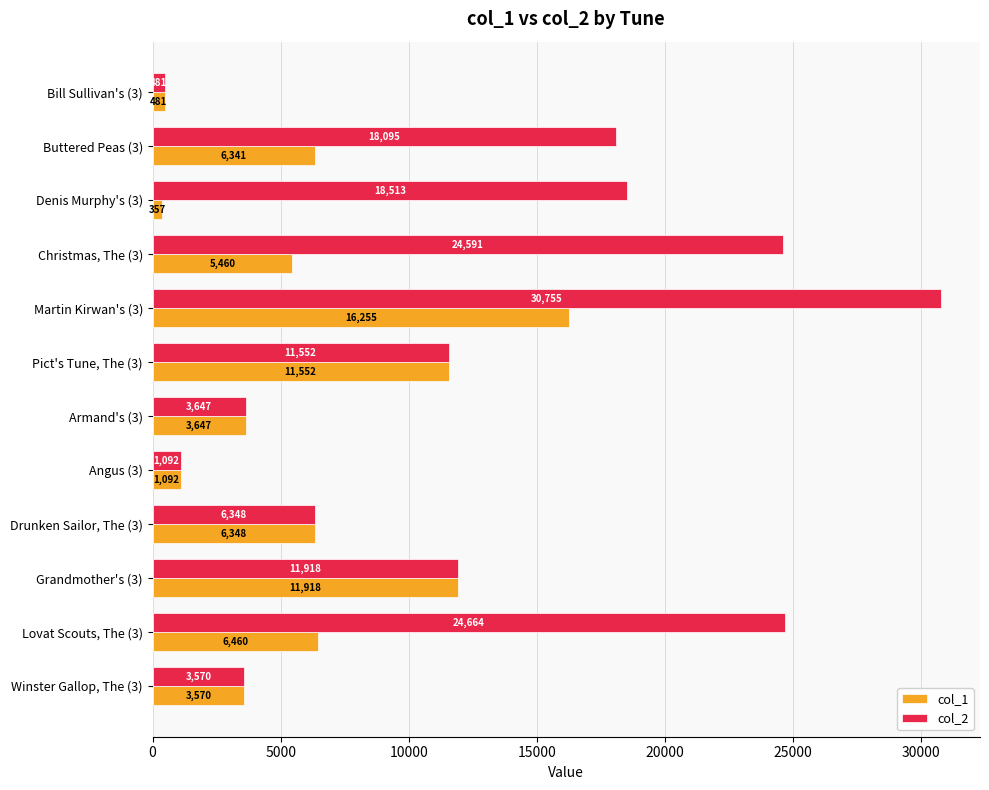

At which category does the chart reach its peak across all series?

Martin Kirwan's (3)